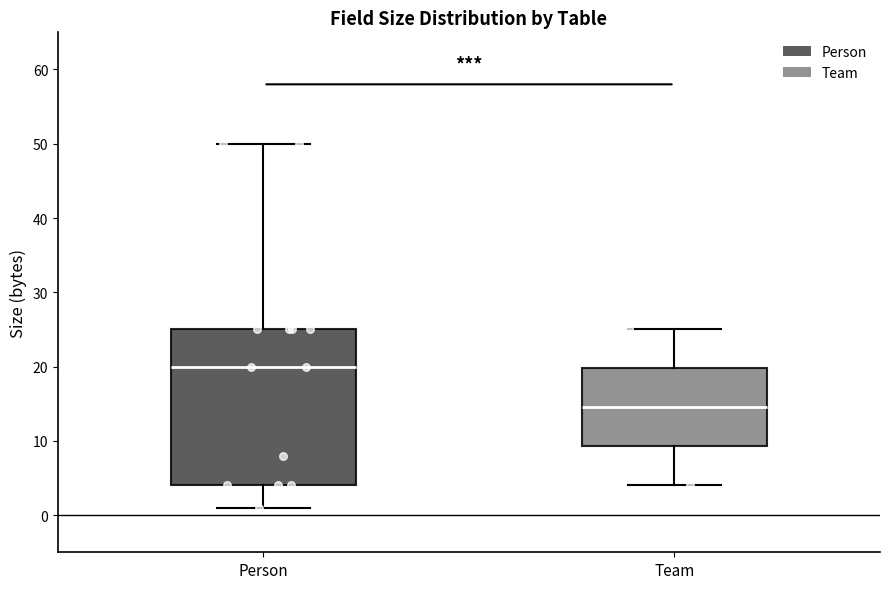

Reading left to right, transcribe this box plot: for each box, give where its median line is, the range the box spans, and where its two whiskers end, as read against the y-axis. The values are not printed on the chart, so give them approximately, as read against the axis.

Person: median 20, box 4 to 25, whiskers 1 to 50
Team: median 15, box 9 to 20, whiskers 4 to 25